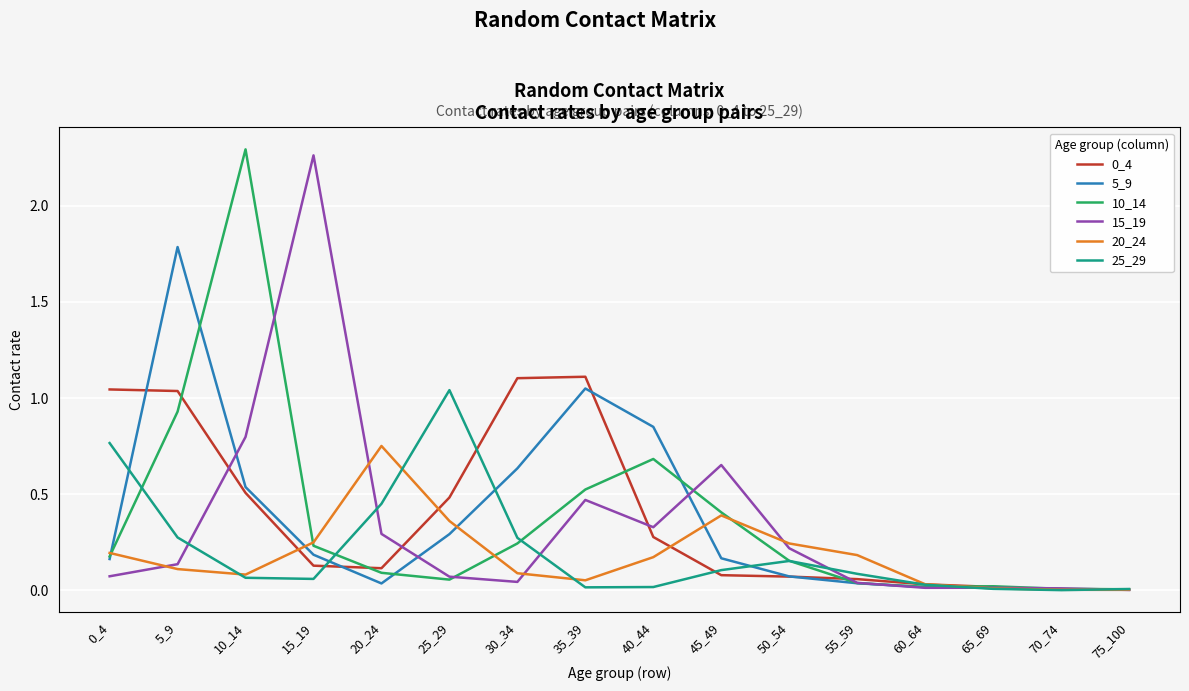

What is the difference between the 15_19 values at 45_49 and 25_29?

0.6